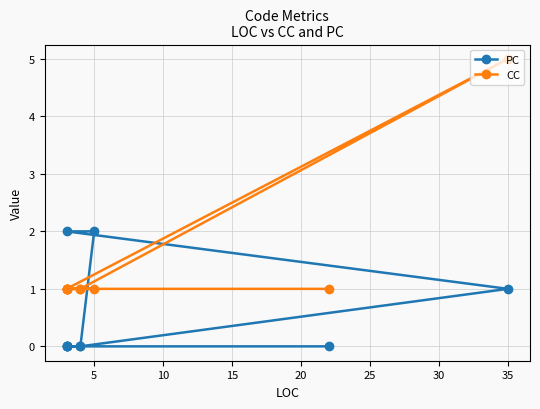

Is the value of CC at 25 greater than the value of PC at 10?

No